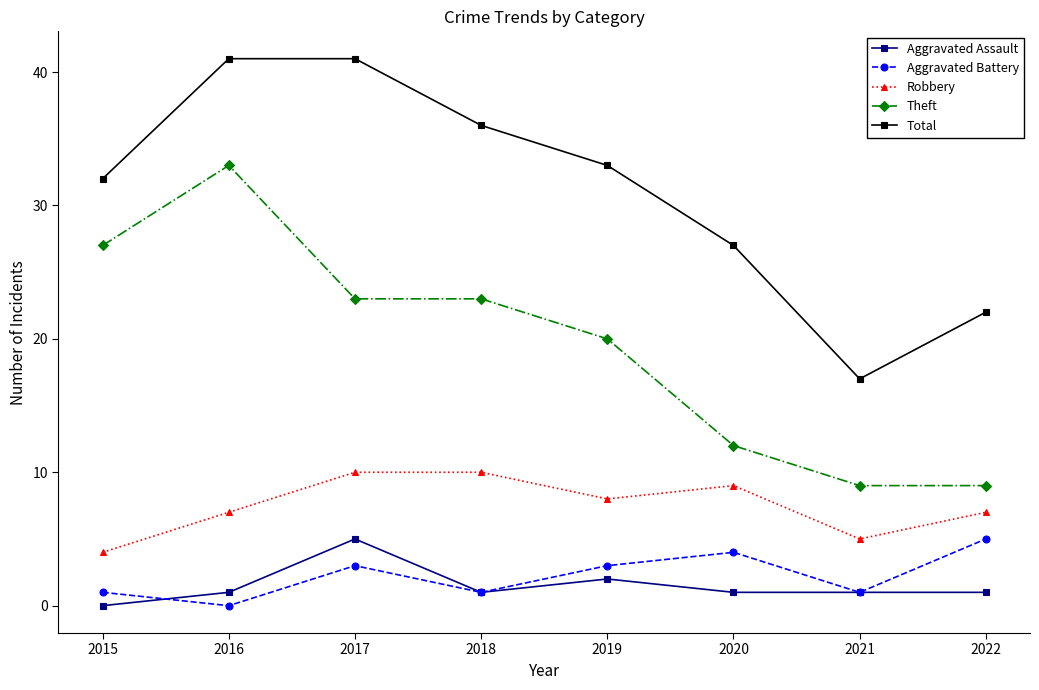

What are all the series names shown in the legend?

Aggravated Assault, Aggravated Battery, Robbery, Theft, Total